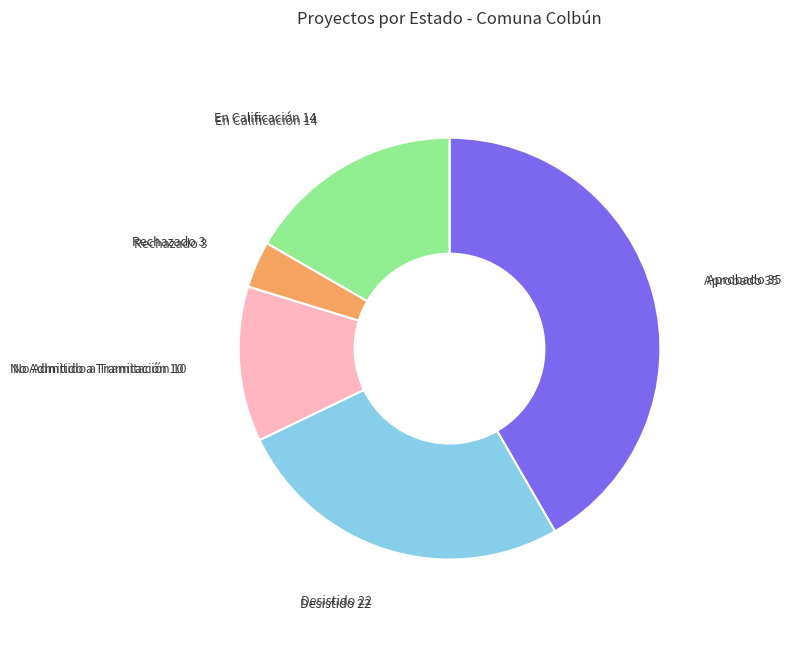

The Desistido slice represents 31% of the pie. True or false?

False